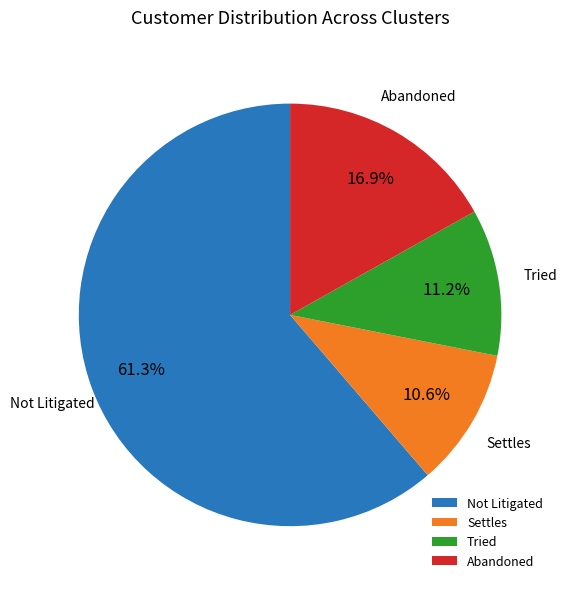

What is the ratio of the value at Tried to the value at Settles?

1.1